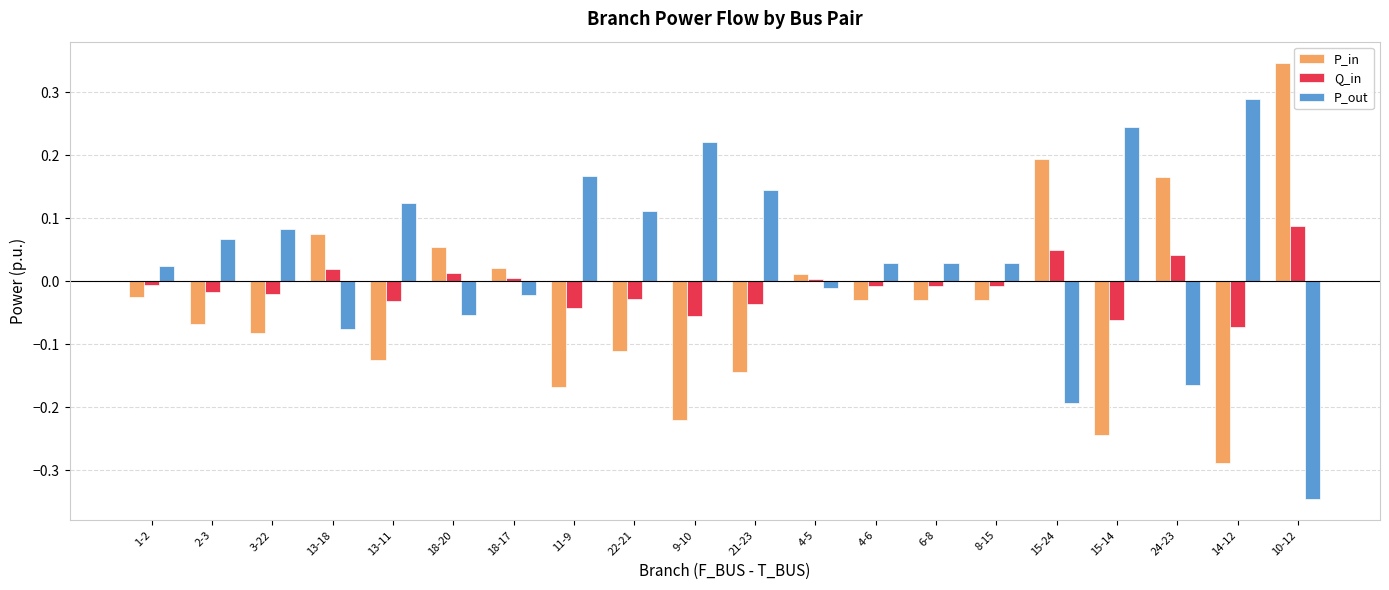

What is the difference between the maximum and second lowest values in the P_in series?

0.6